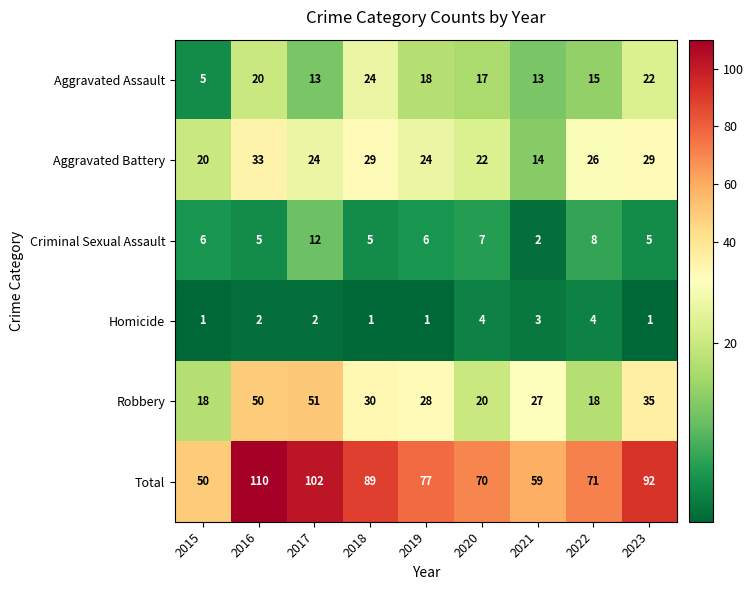

What is the average value of the Criminal Sexual Assault series?

6